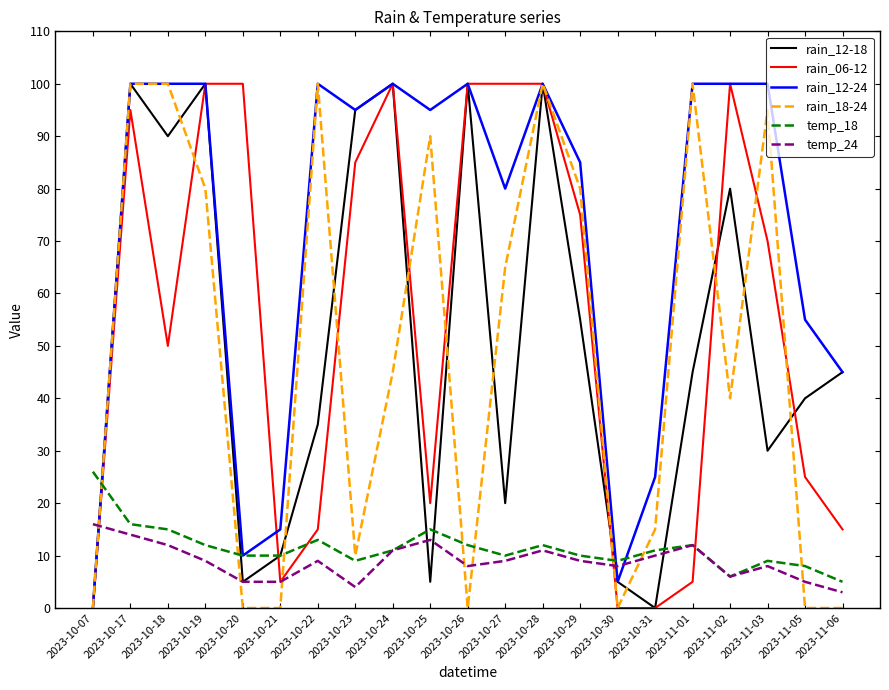

What position from the right is 2023-10-28?

9